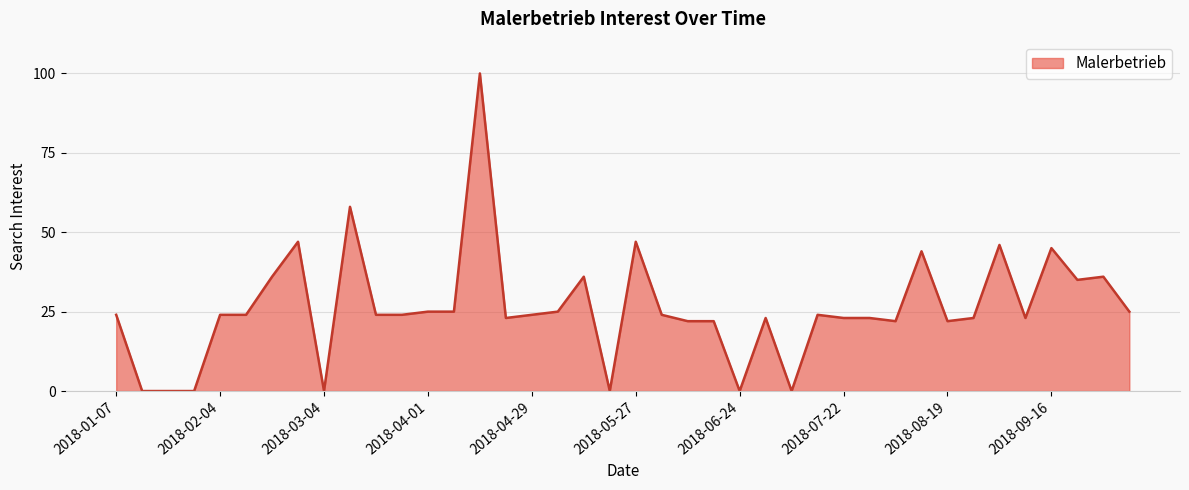

What is the maximum value shown in the chart?

100